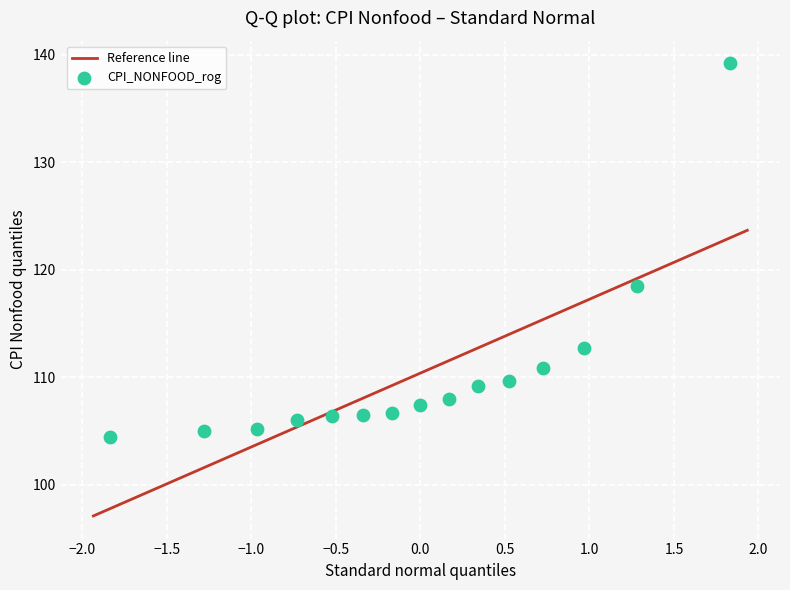

What Y value in the scatter plot is closest to 121?

118.5